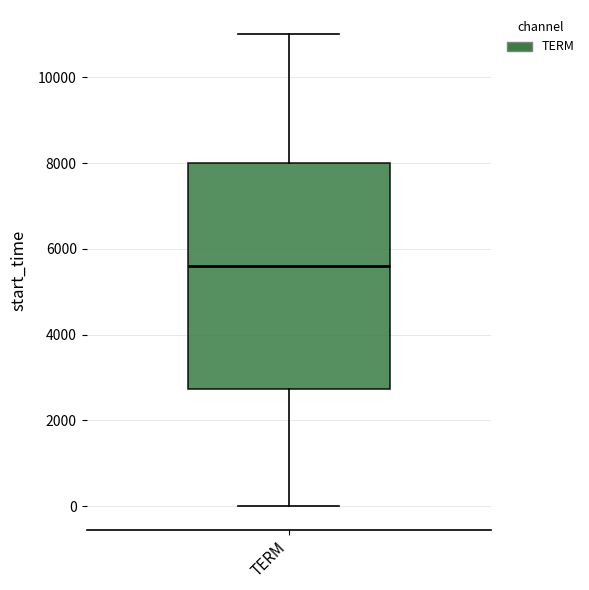

Read this box plot against the y-axis: the position of the median line, the range covered by the box, and the ends of both whiskers. The values are not printed on the chart, so give them approximately, as read against the axis.

median 5600, box 2800 to 8000, whiskers 0 to 11000